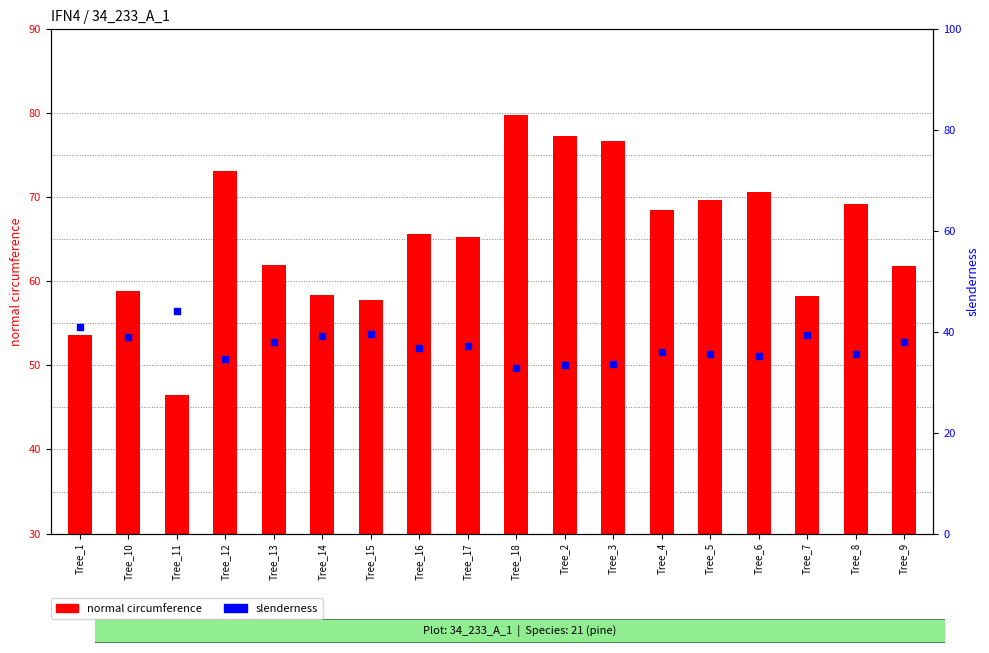

Which series contains the highest Y value?

normal circumference